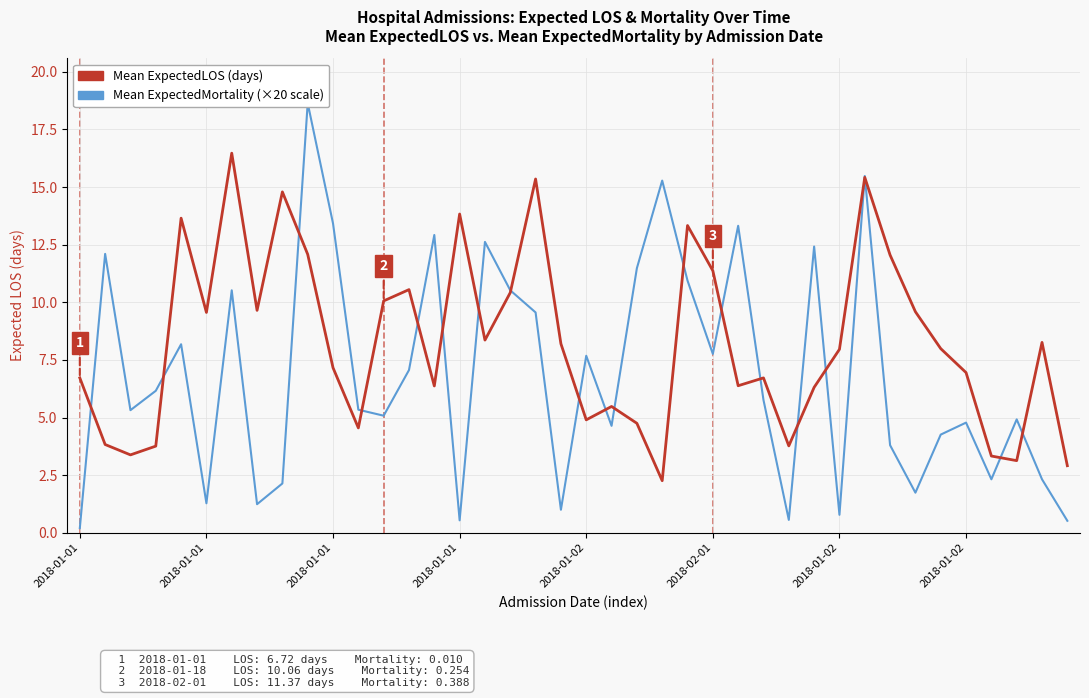

How many lines are shown in the chart?

2